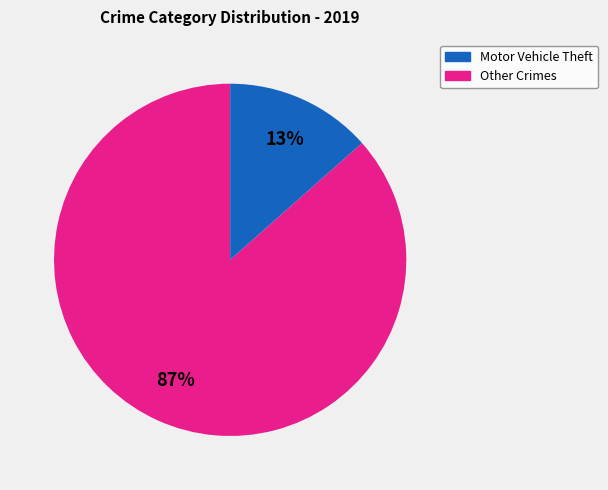

How many segments does this pie chart have?

2